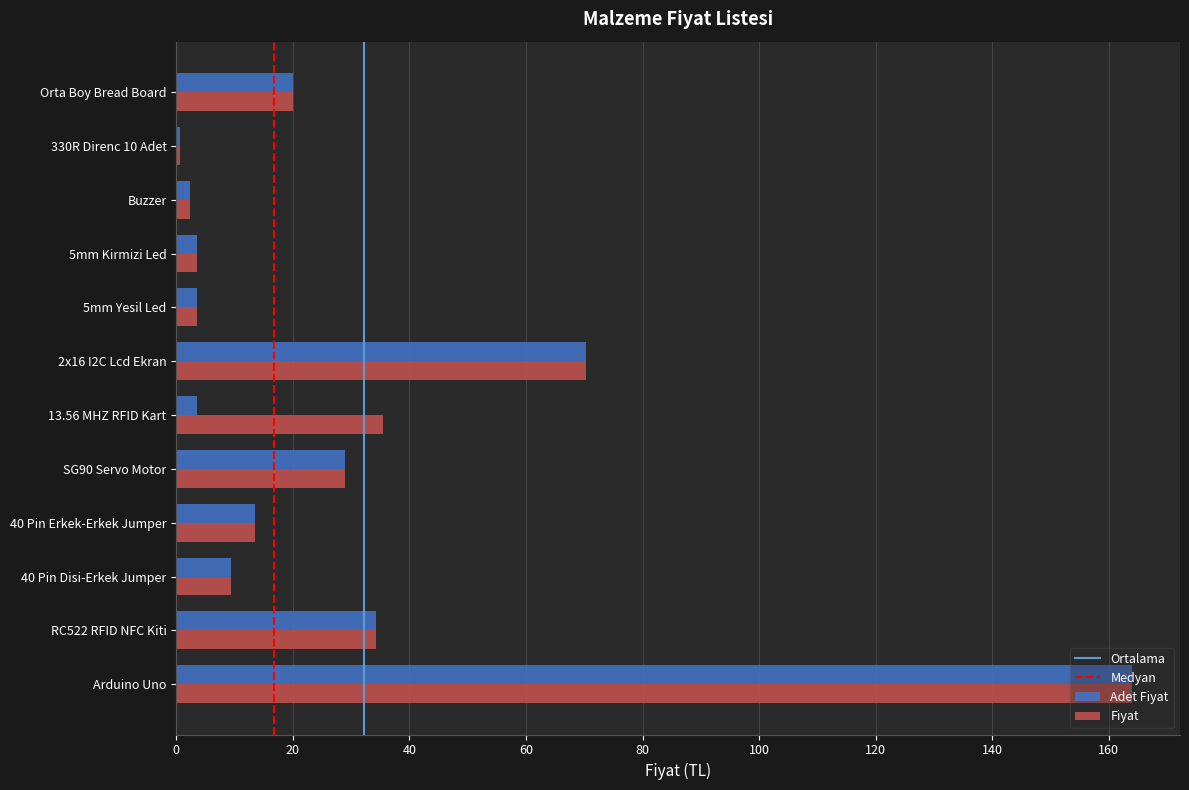

At which label does Adet Fiyat reach its peak?

Arduino Uno